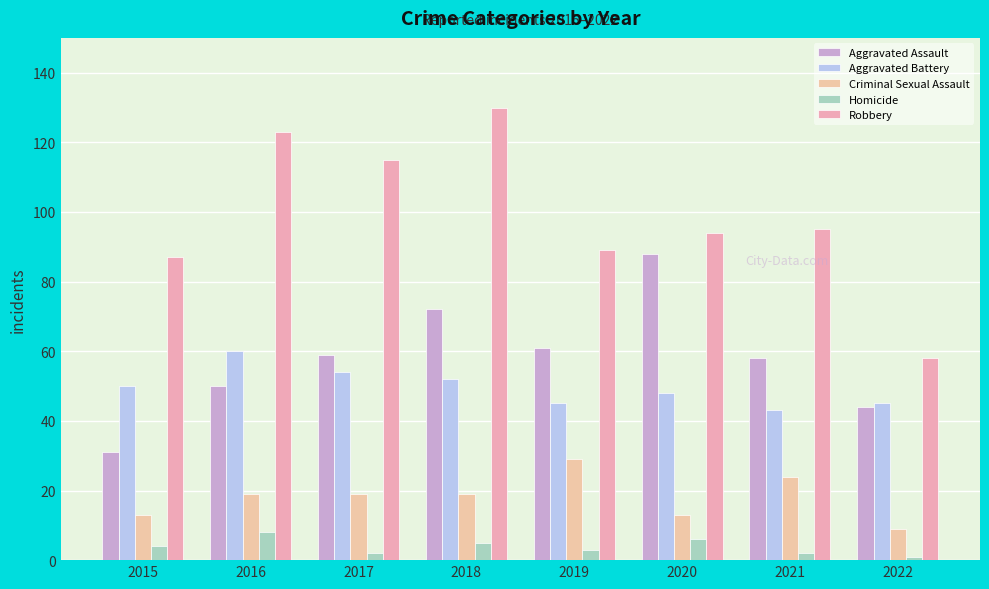

At how many categories does at least one series exceed 121?

2